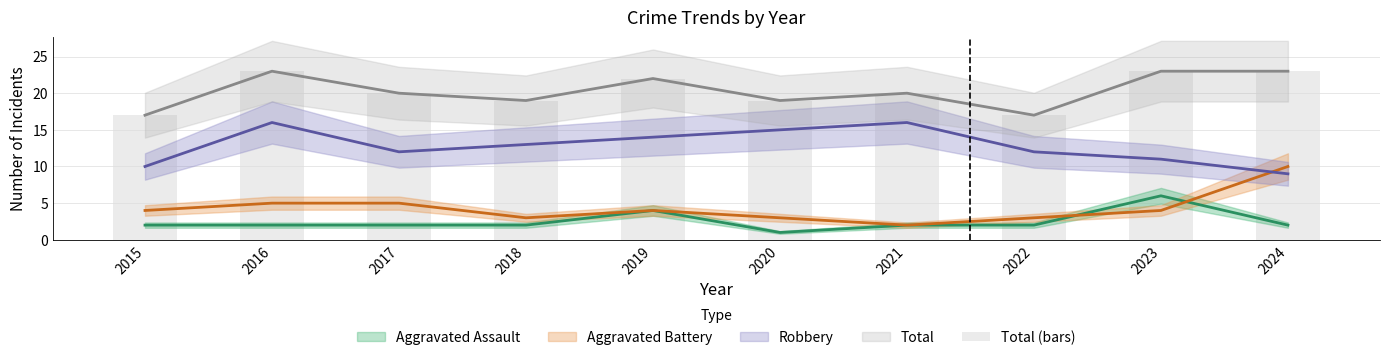

List the labels in order of value, largest first.

2016, 2023, 2024, 2019, 2017, 2021, 2018, 2020, 2015, 2022